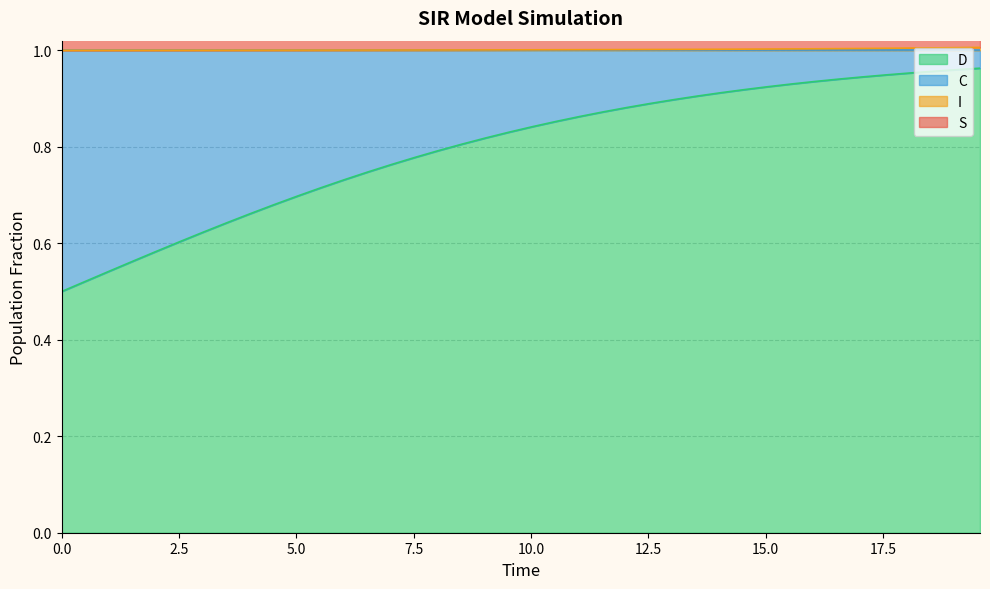

Does the chart have visible grid lines?

Yes